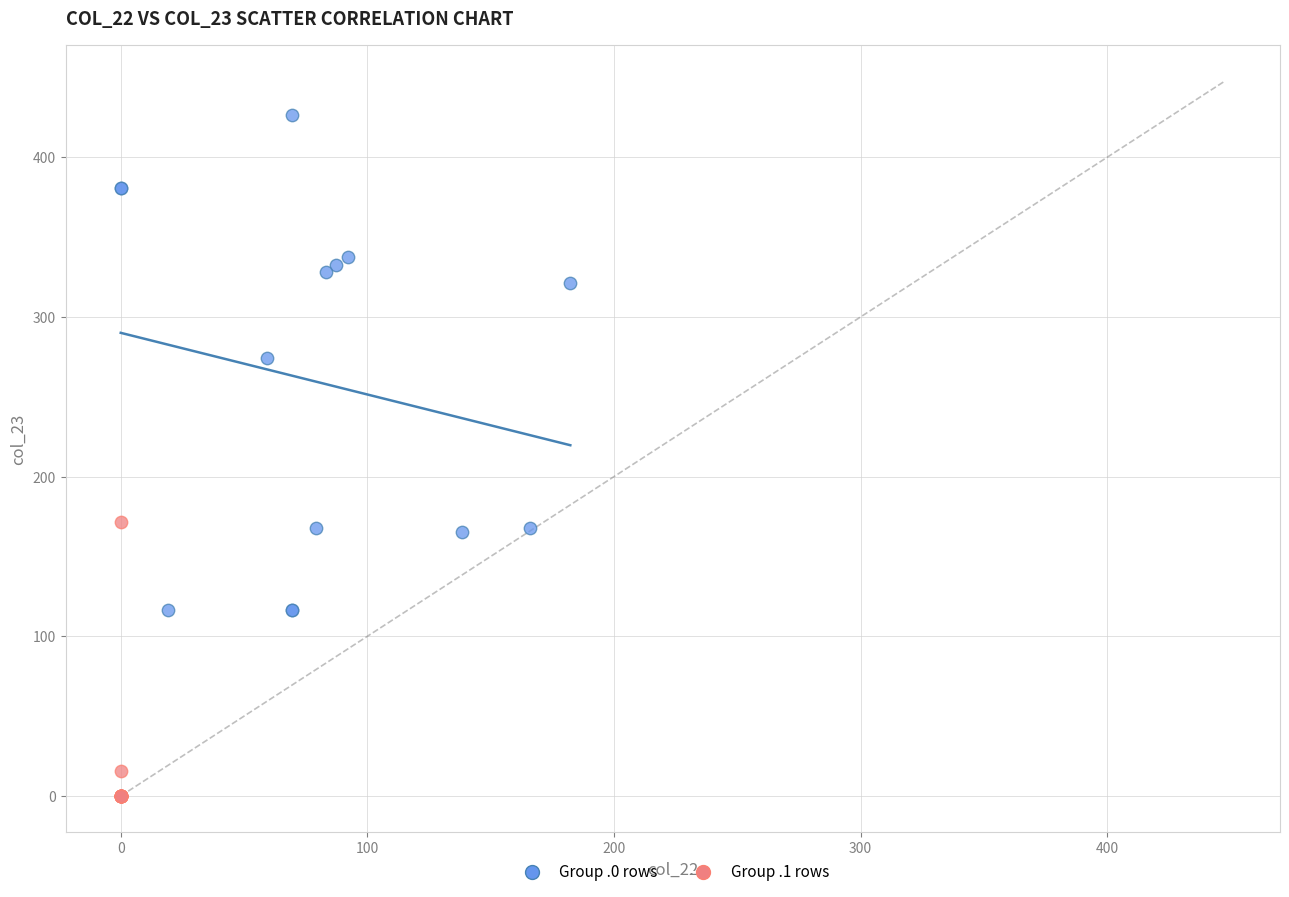

Which series reaches the maximum Y coordinate?

Group .0 rows